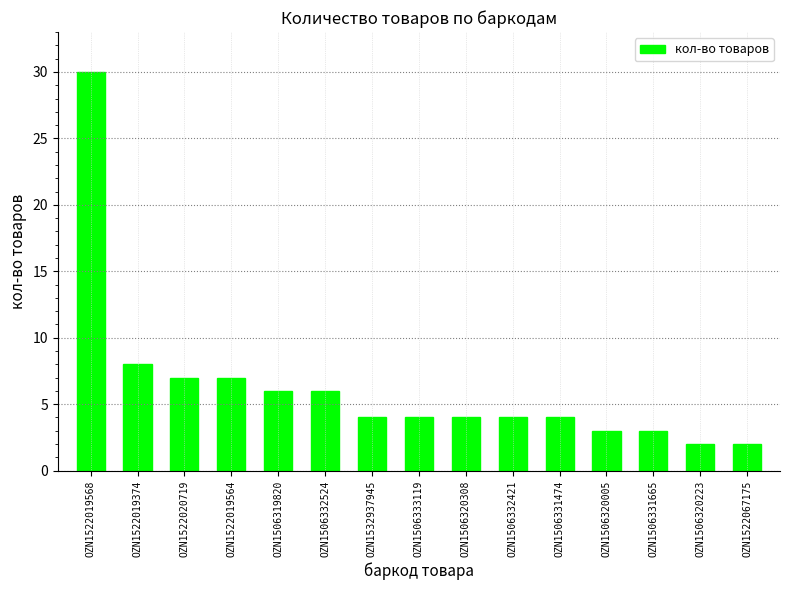

Reading right to left, list all the values displayed in this chart.

OZN1522067175=2	OZN1506320223=2	OZN1506331665=3	OZN1506320005=3	OZN1506331474=4	OZN1506332421=4	OZN1506320308=4	OZN1506333119=4	OZN1532937945=4	OZN1506332524=6	OZN1506319820=6	OZN1522019564=7	OZN1522020719=7	OZN1522019374=8	OZN1522019568=30